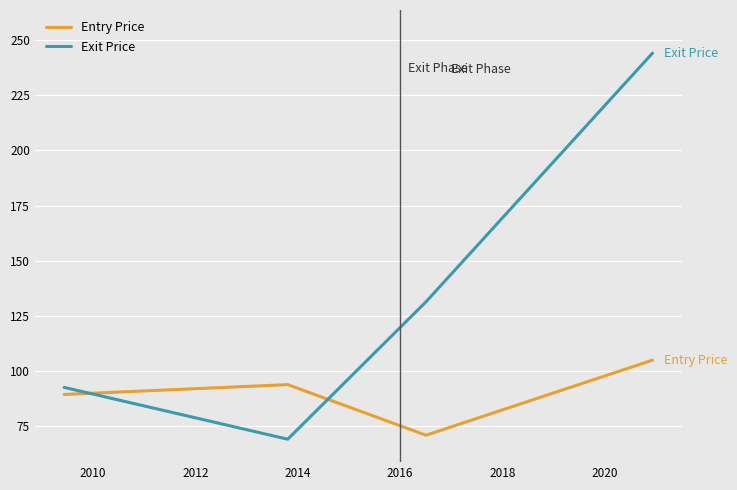

What are all the series names shown in the legend?

Entry Price, Exit Price